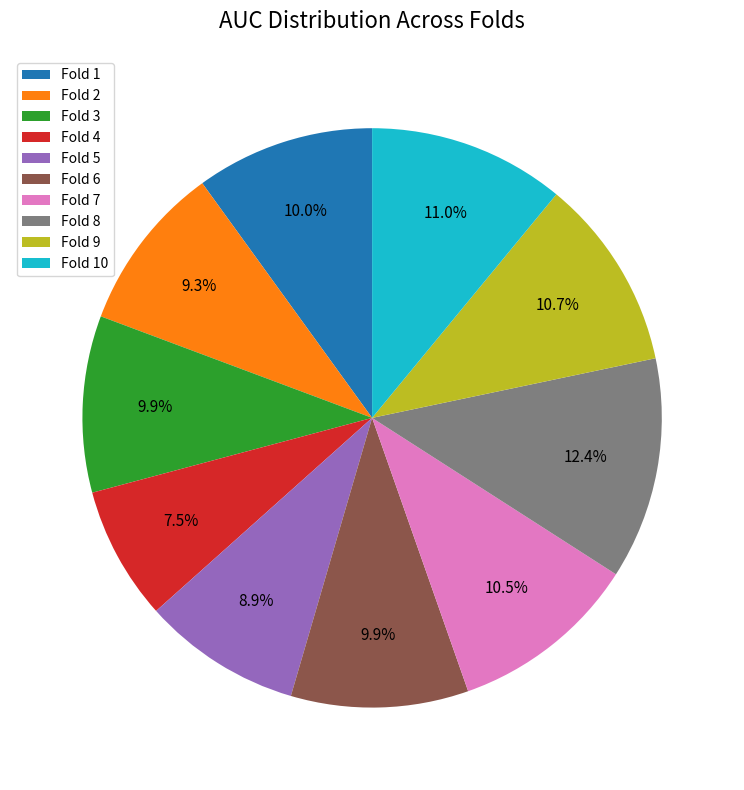

Between Fold 3 and Fold 10, which is larger?

Fold 10